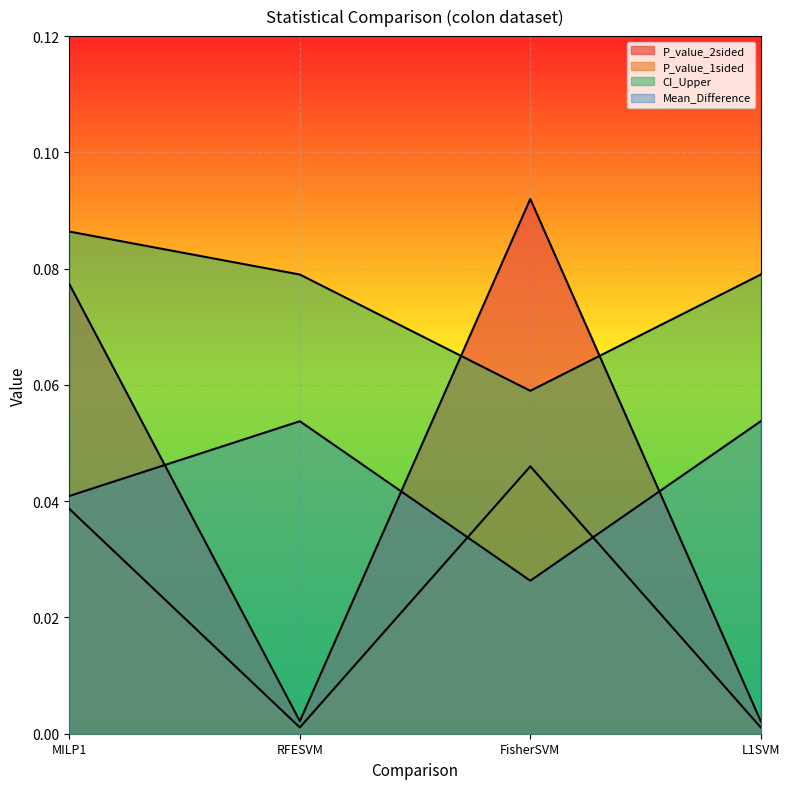

List the series in order of their peak value, lowest first.

P_value_1sided, Mean_Difference, CI_Upper, P_value_2sided